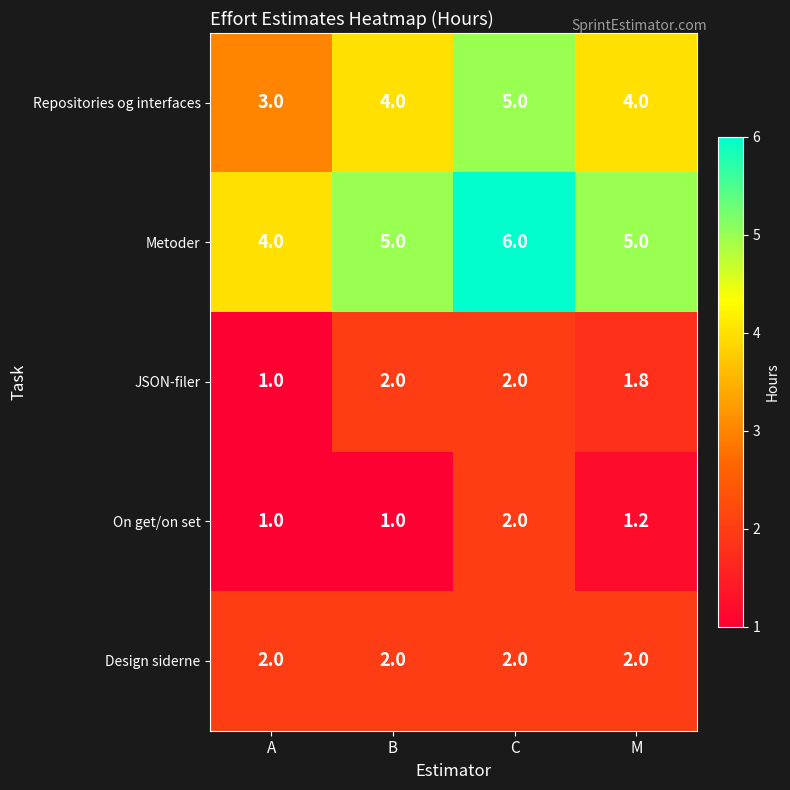

What is the minimum value shown in the chart?

1.0